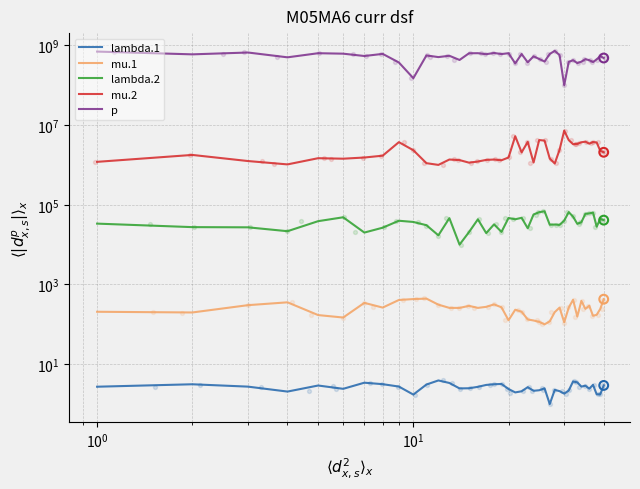

What are all the series names shown in the legend?

lambda.1, mu.1, lambda.2, mu.2, p